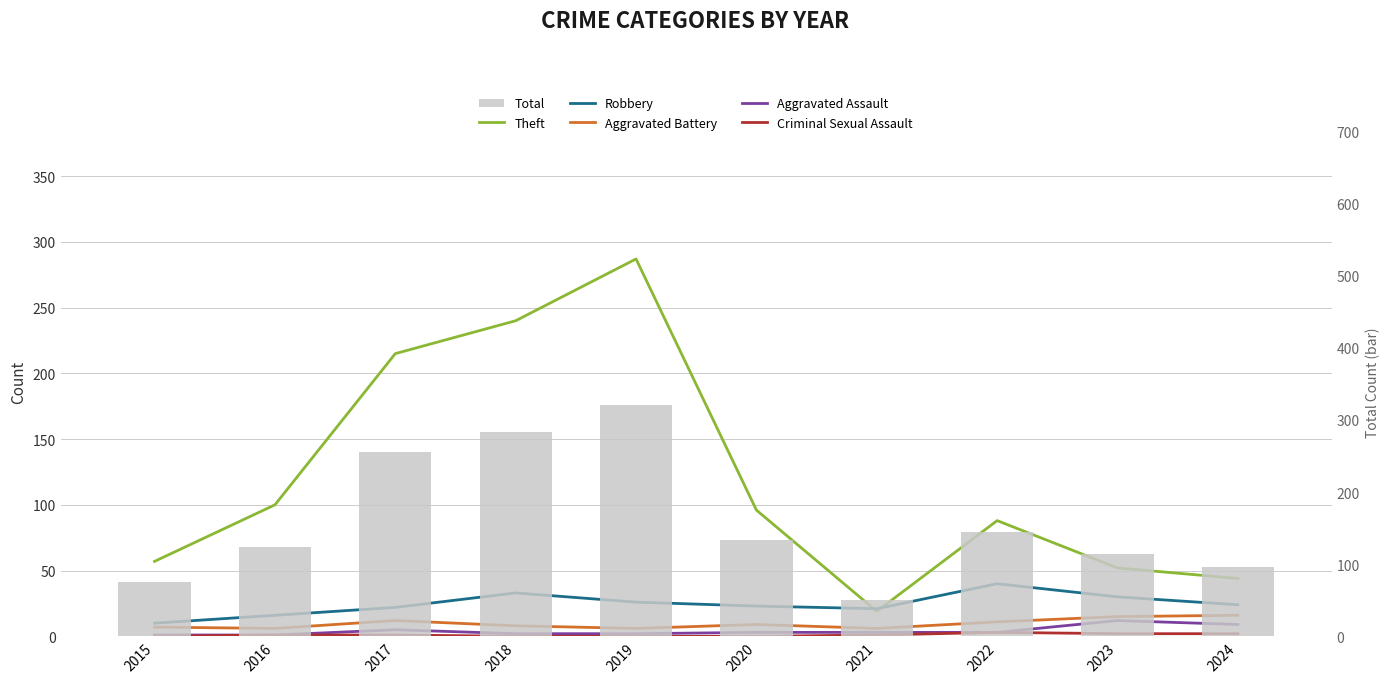

Is the value of Aggravated Battery at 2018 greater than the value of Aggravated Assault at 2016?

Yes